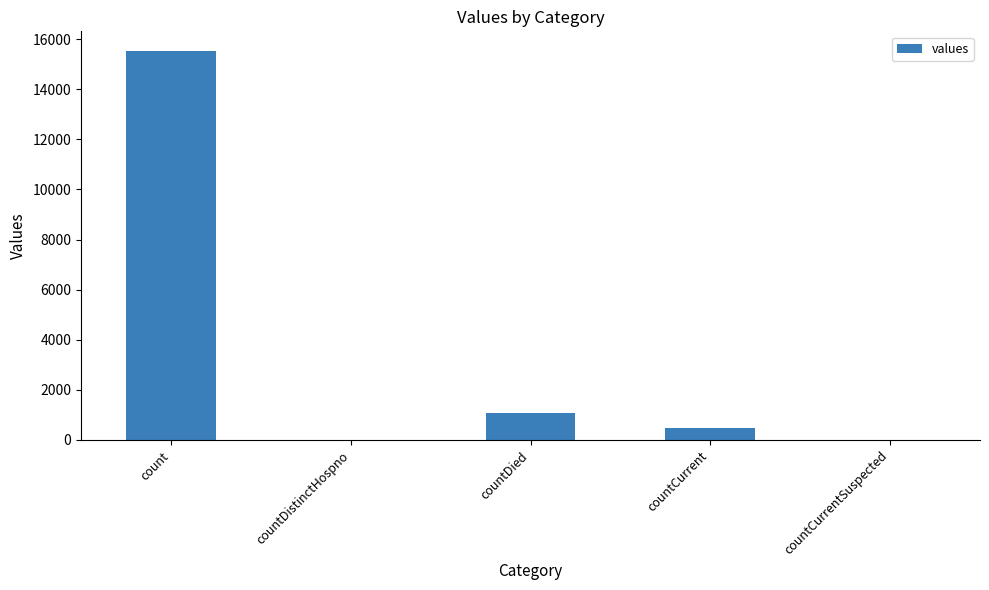

What is the maximum value shown in the chart?

15532